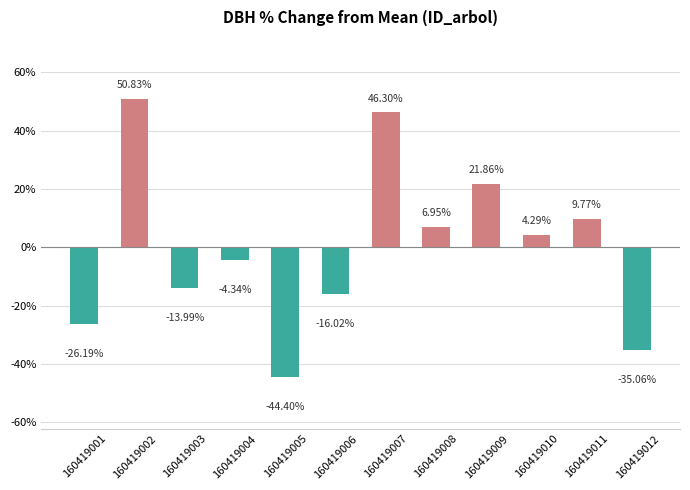

At which category does the chart reach its peak across all series?

160419002